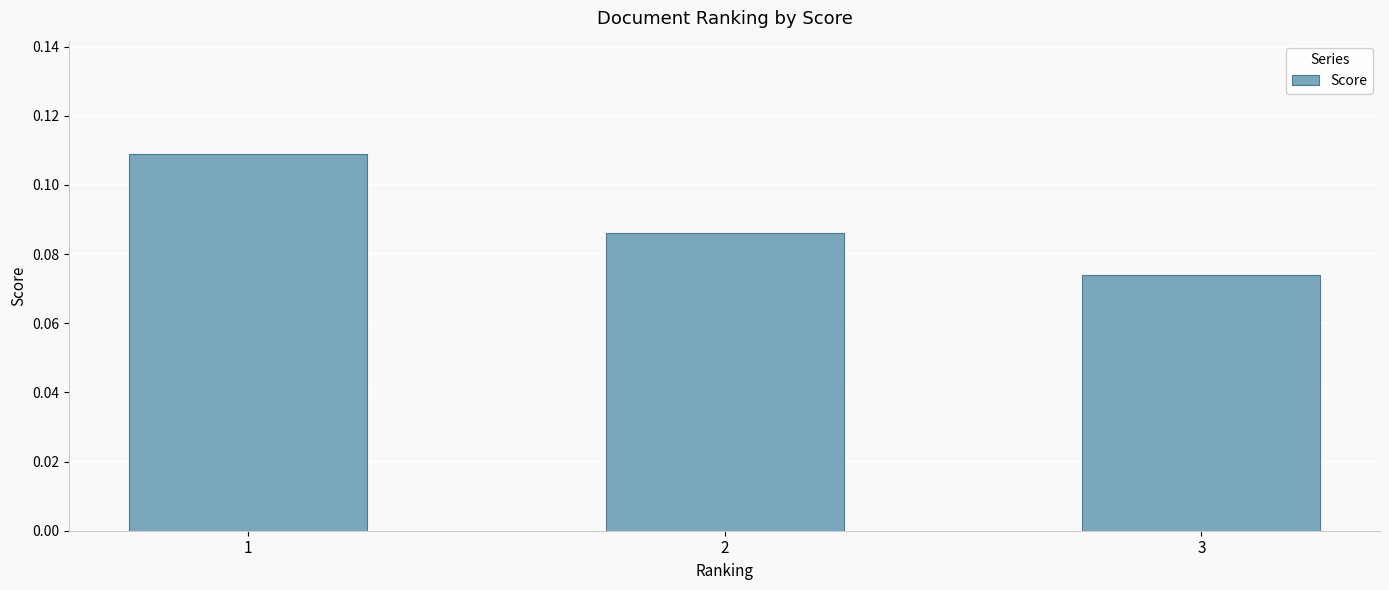

Does the chart contain any negative values?

No